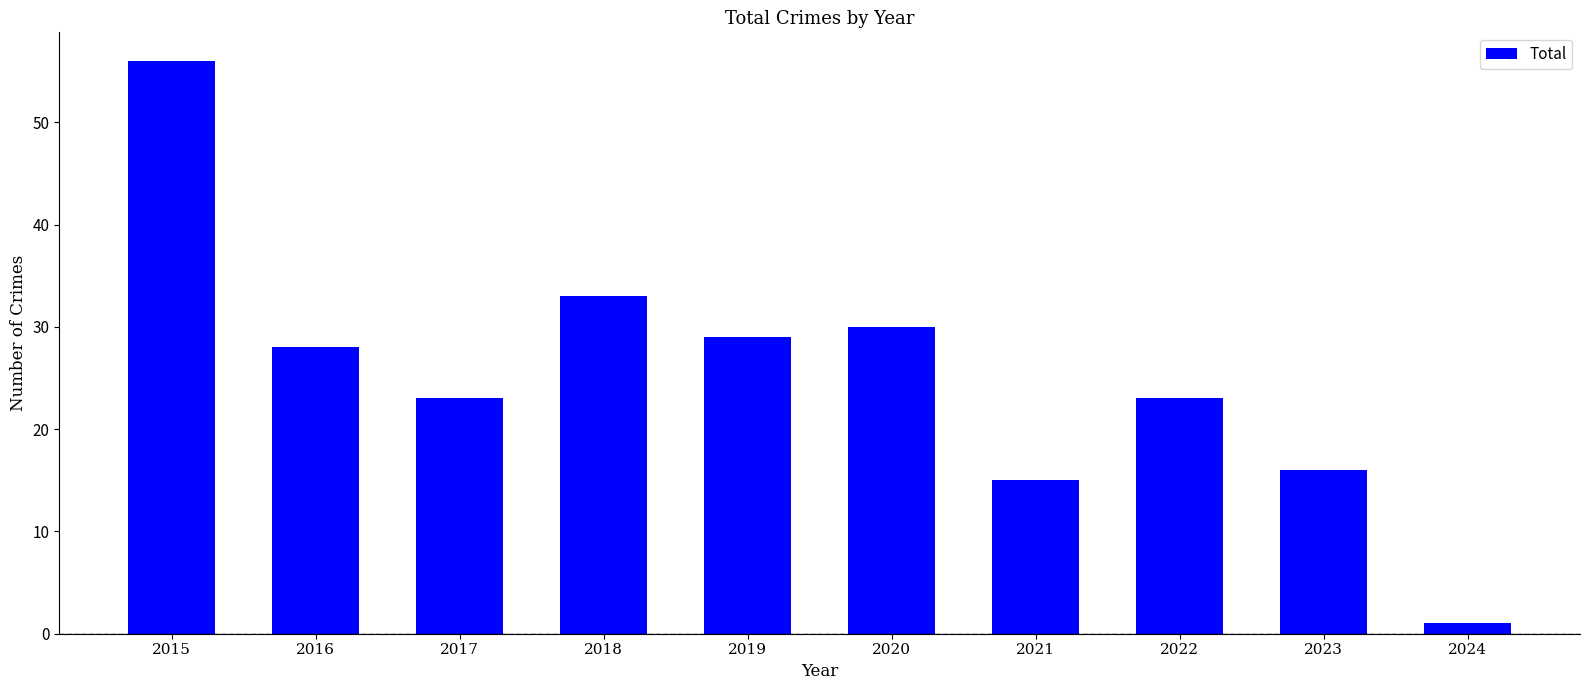

Reading left to right, transcribe all the data shown in this chart.

56	28	23	33	29	30	15	23	16	1